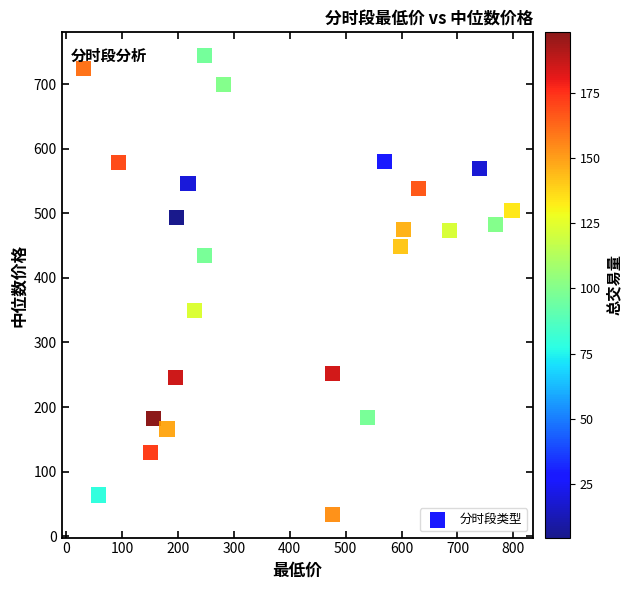

What is the range of Y values (max minus min)?

711.4